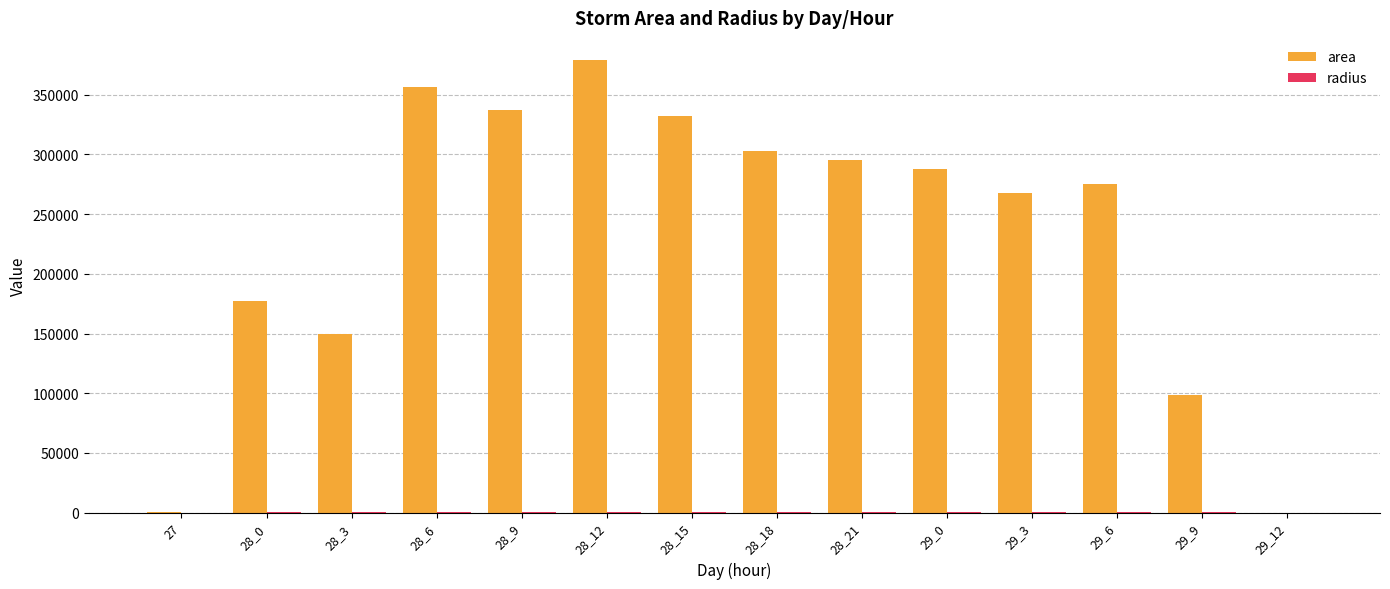

The area series shows 250811.4 at 29_12. True or false?

False